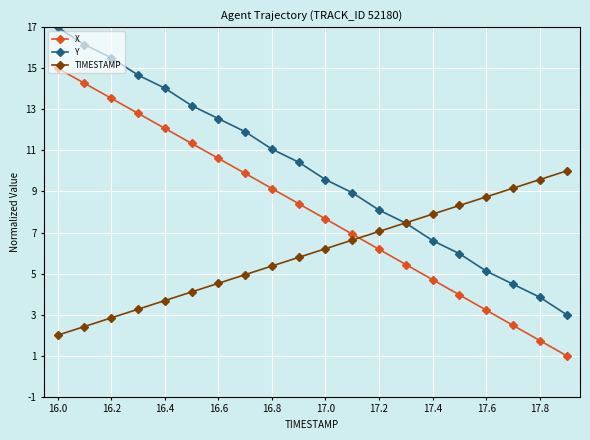

True or false: X has more than 2 points higher than both neighbors.

False